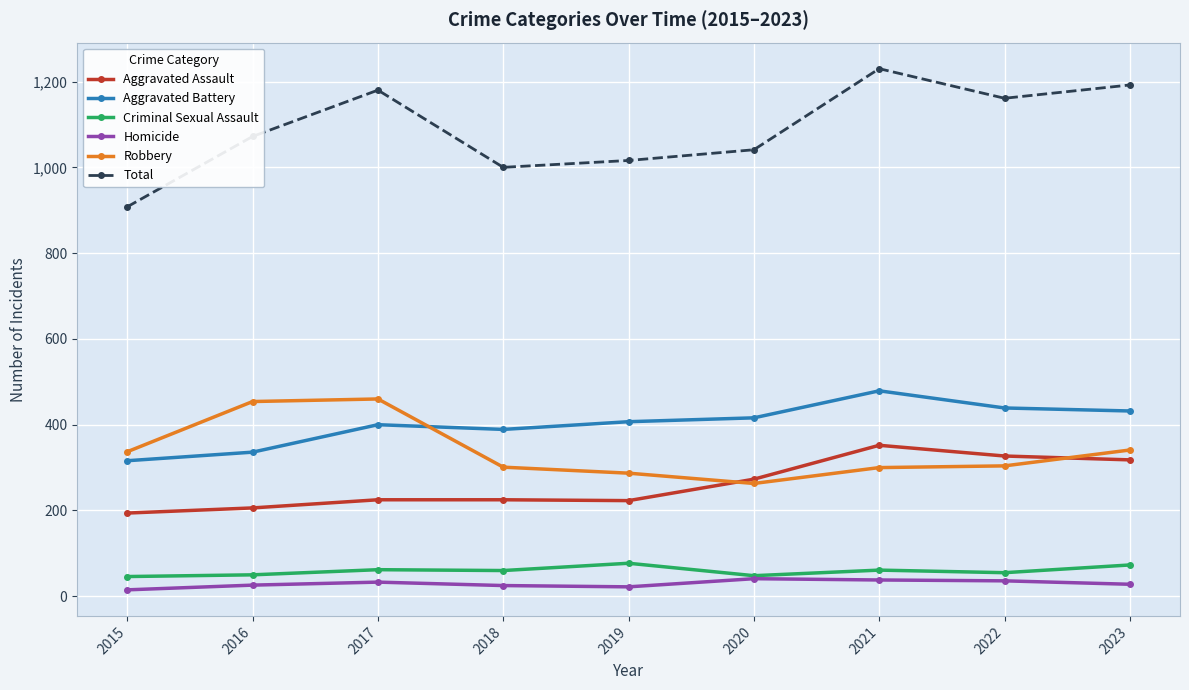

What is the difference between the Aggravated Battery values at 2017 and 2022?

39